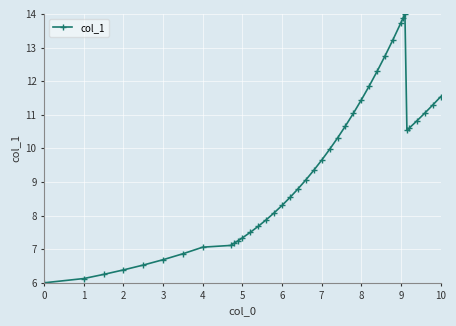

What is the smallest value displayed?

6.0